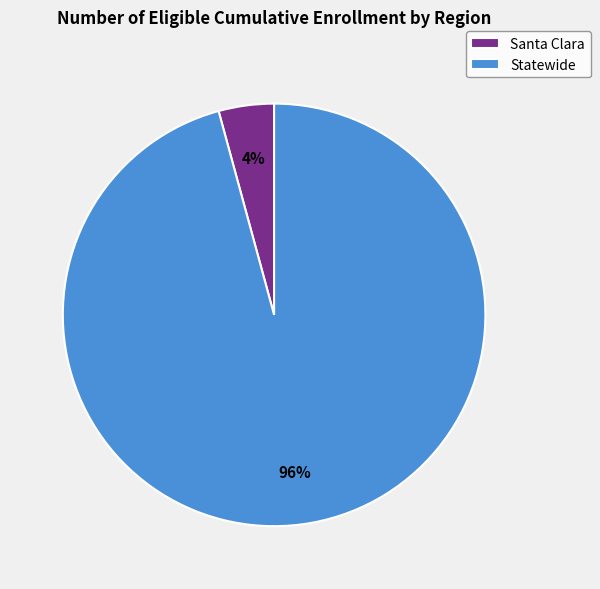

True or false: Statewide accounts for 96% of the total.

True